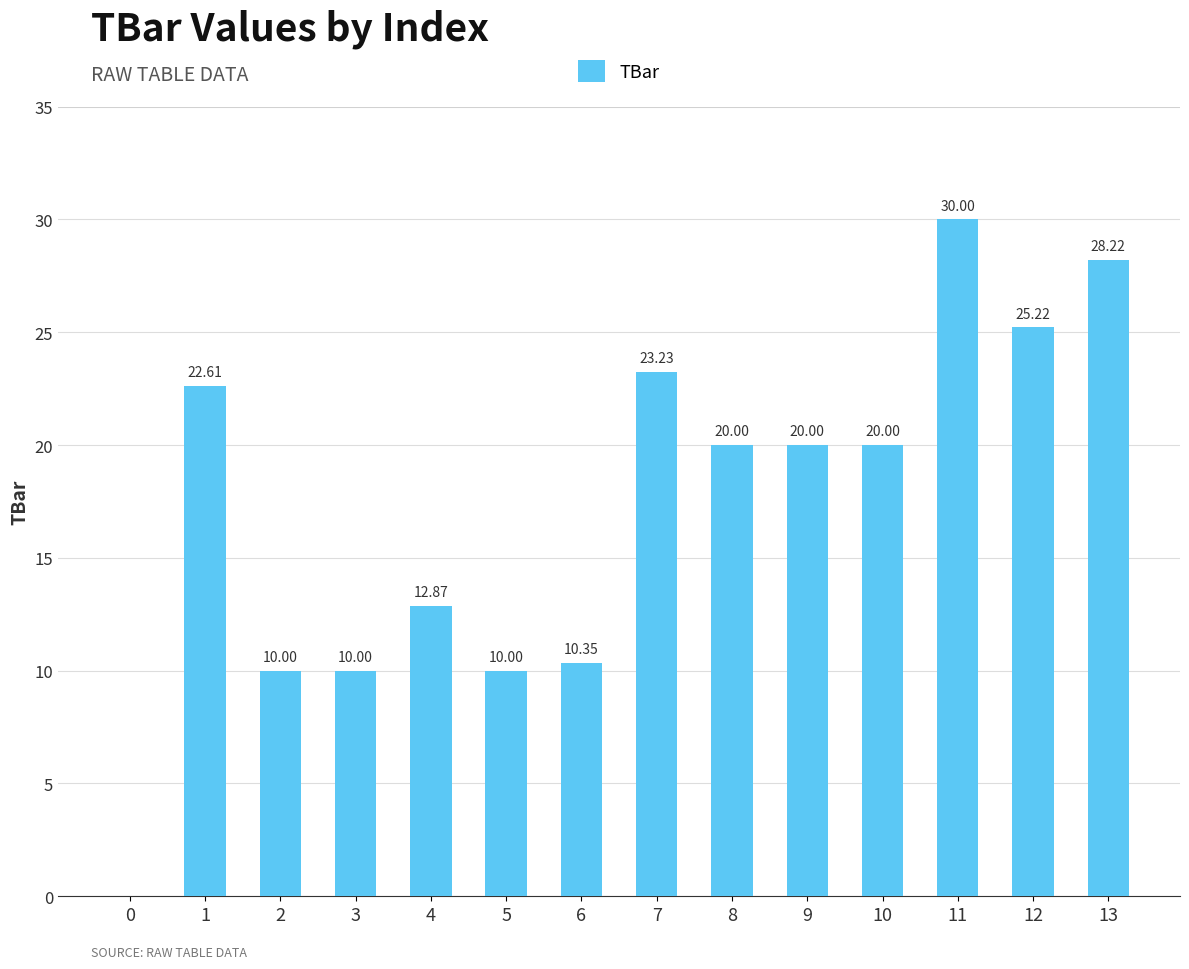

What is the ratio of the value at 9 to the value at 13?

0.7